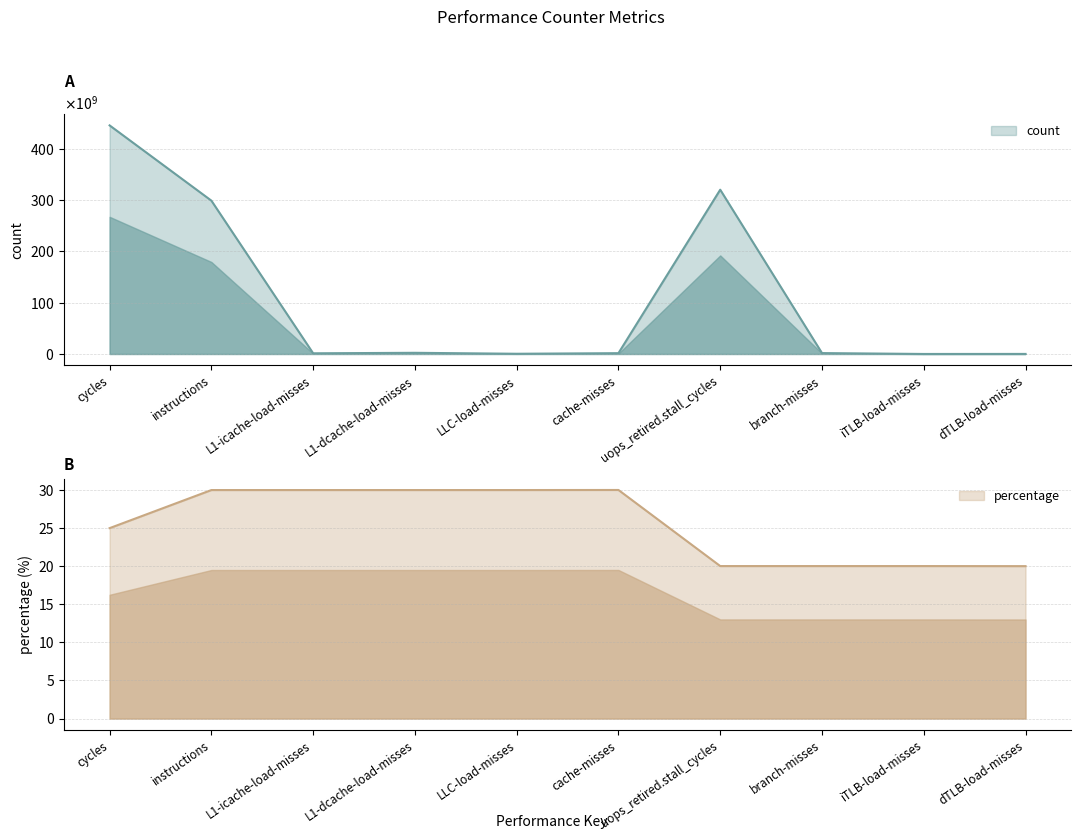

Where is count nearest to the value 222834568981?

instructions